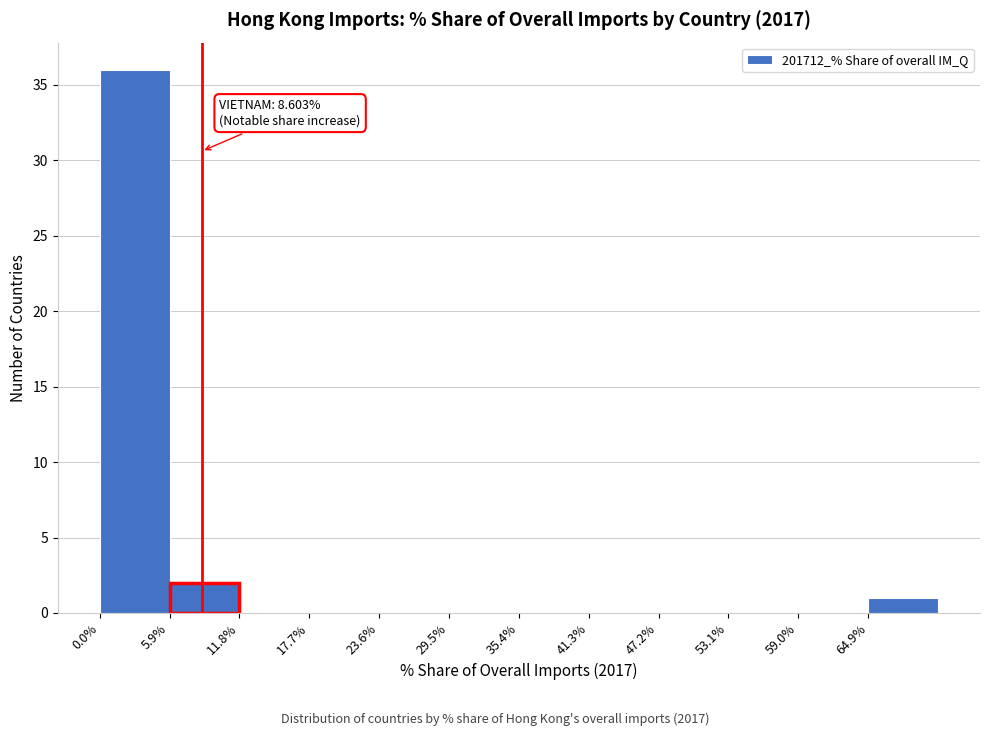

Over which range of the x-axis is the bar tallest?

0 to 6